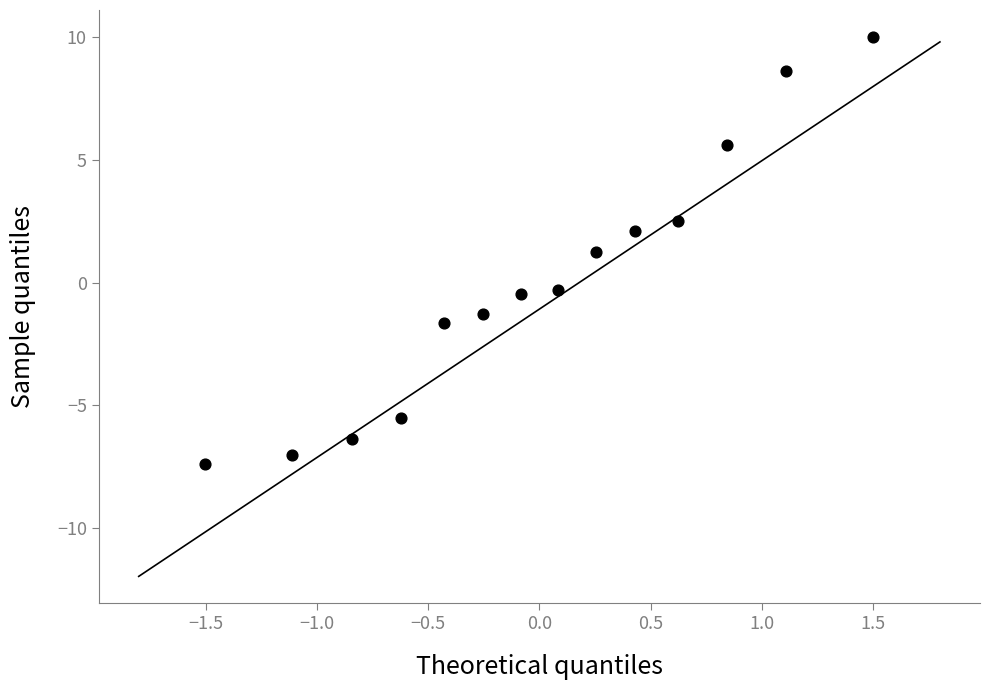

What is the range of X values (max minus min)?

3.0